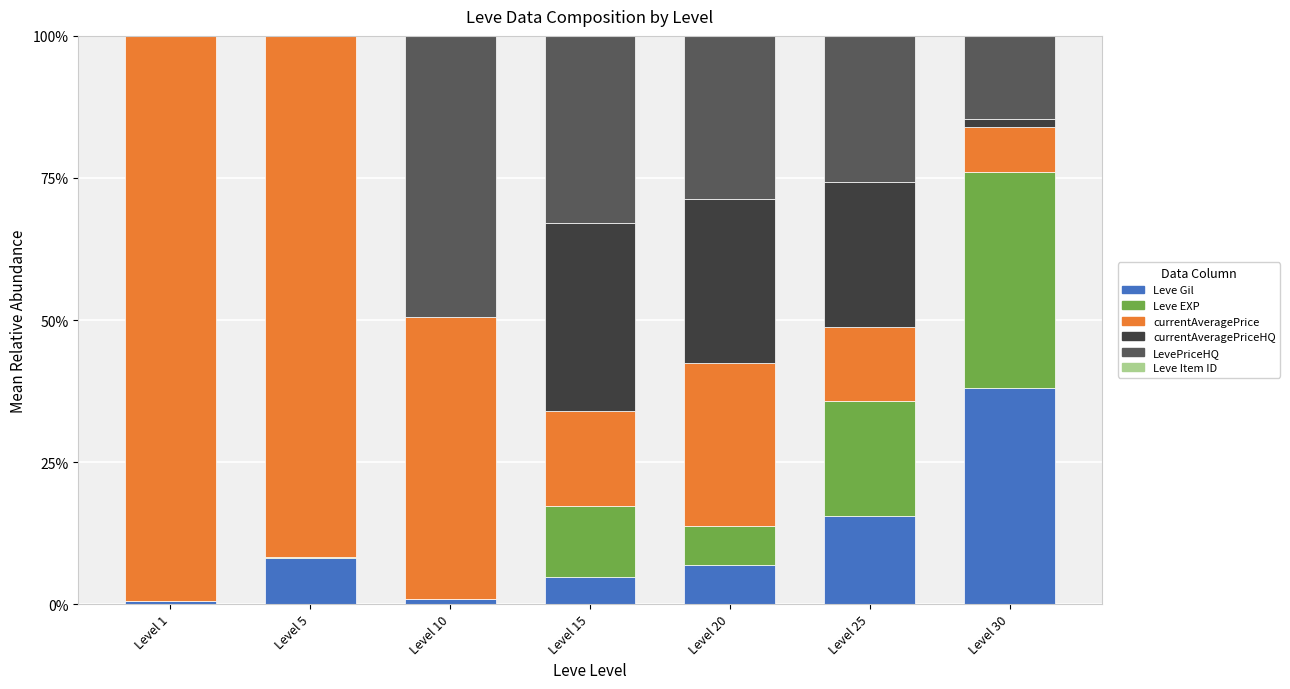

At which label does Leve Gil reach its peak?

Level 30